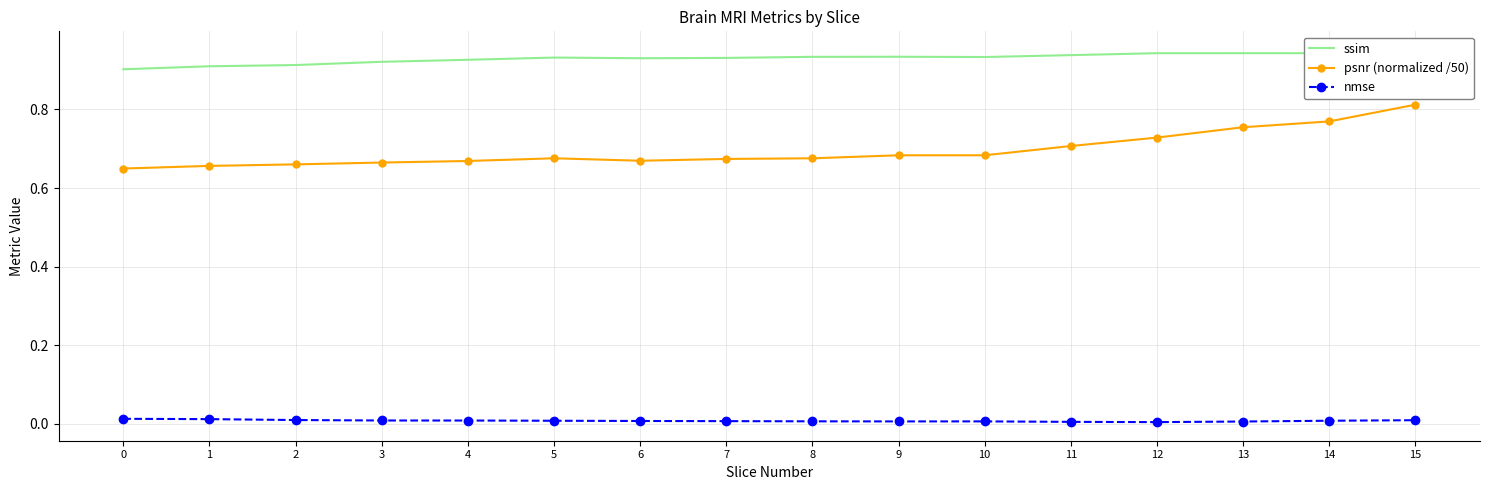

Count the number of categories in the chart.

16